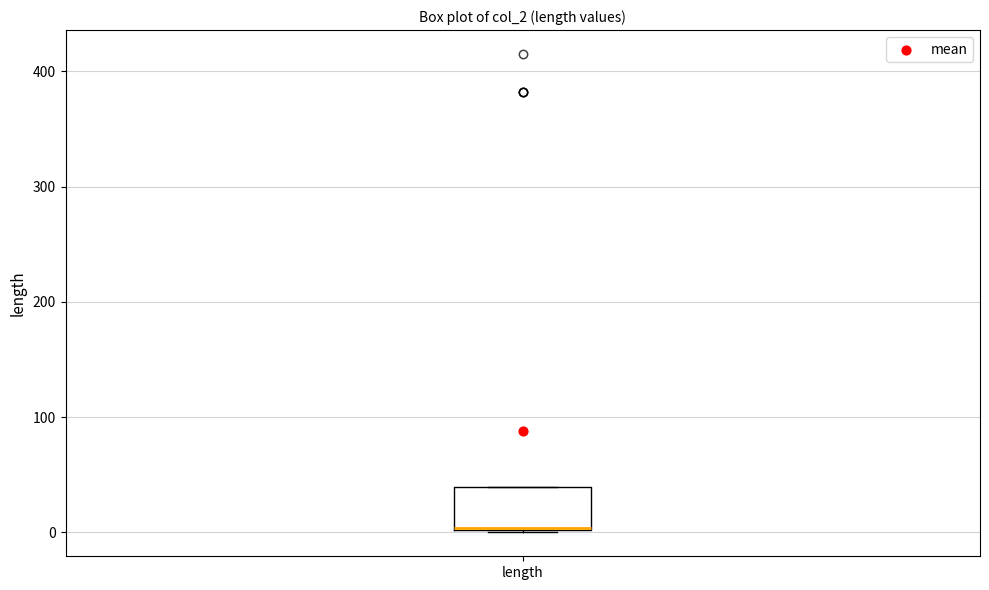

Read this box plot against the y-axis: the position of the median line, the range covered by the box, and the ends of both whiskers. The values are not printed on the chart, so give them approximately, as read against the axis.

median 0, box 0 to 40, whiskers 0 to 40